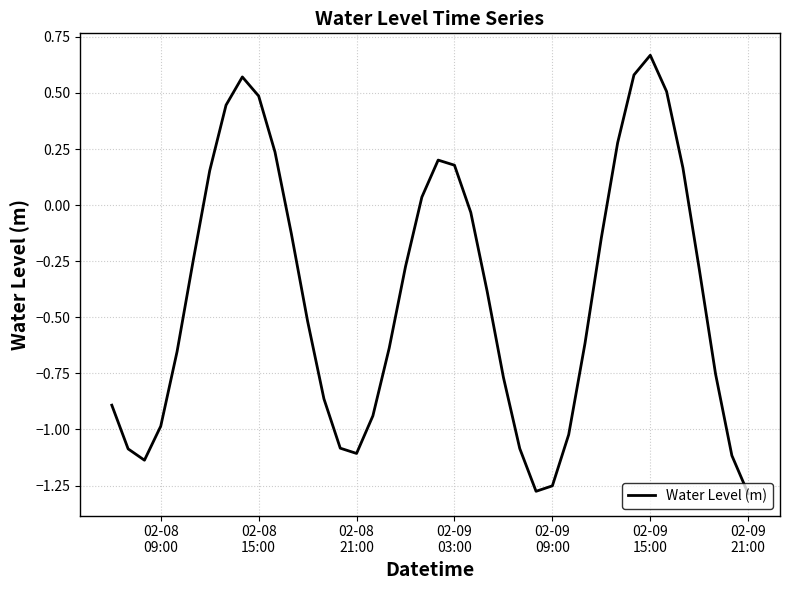

What is the difference between the maximum and minimum values?

2.0